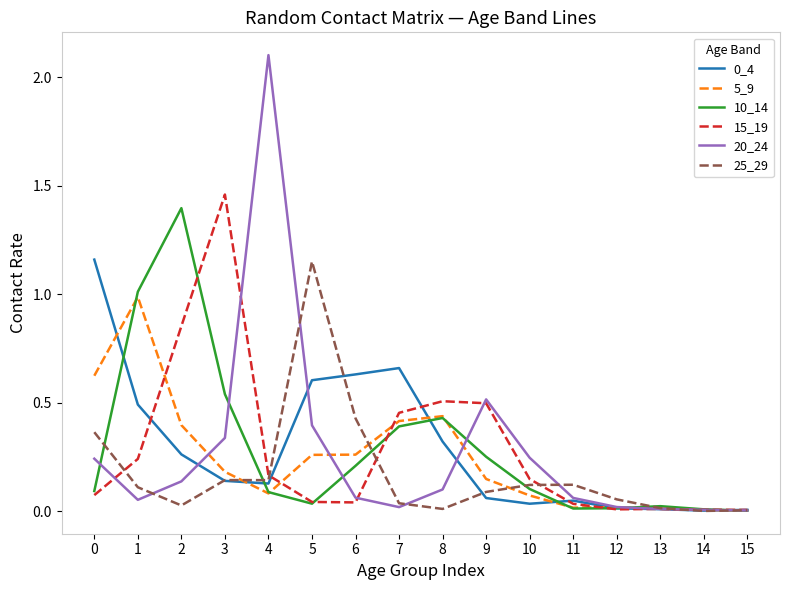

Is this an area chart (filled region under the line)?

No